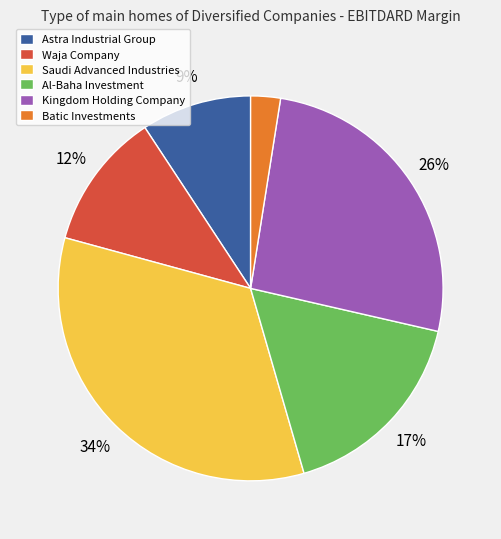

Does Saudi Advanced Industries represent more than half of the total?

No